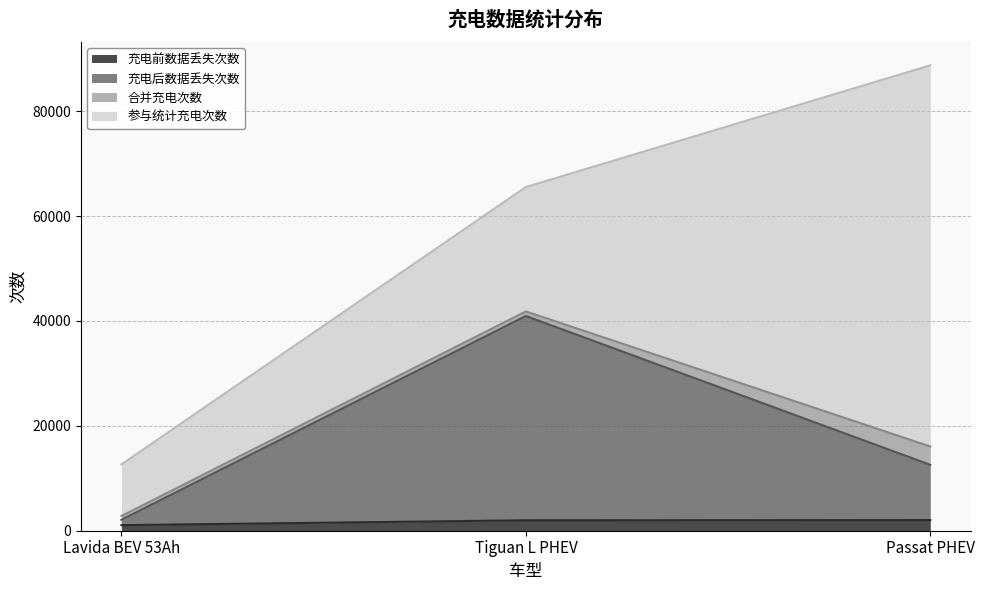

At which category is the sum across all series the highest?

Passat PHEV